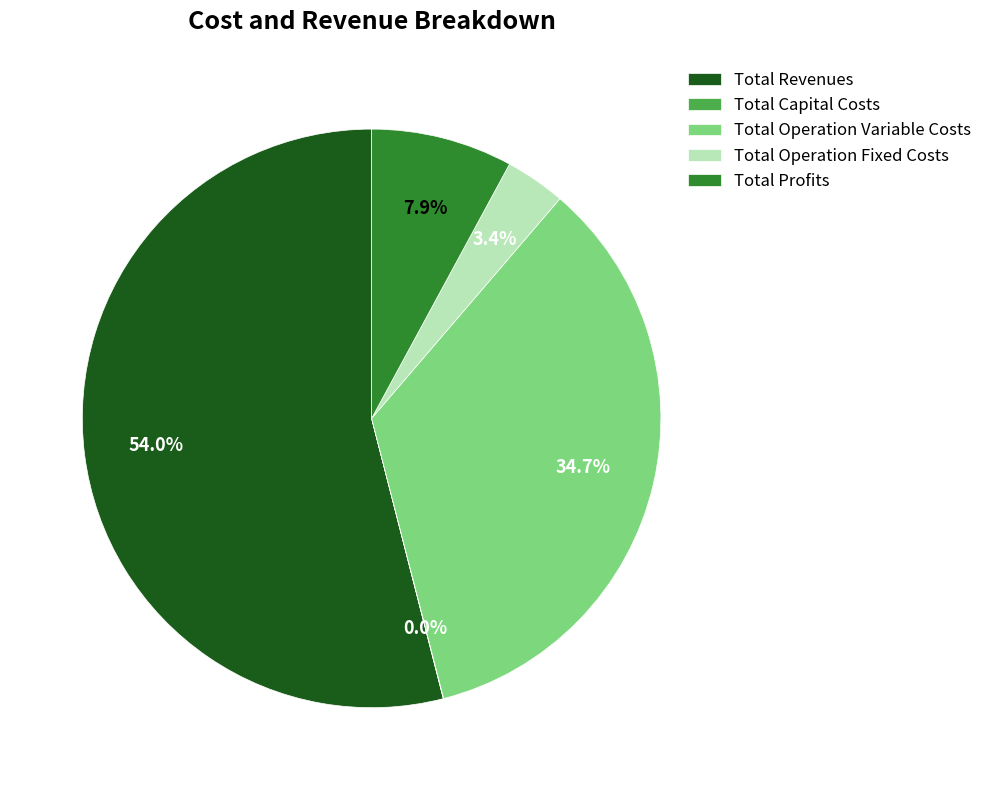

What is the largest slice in the pie chart?

Total Revenues